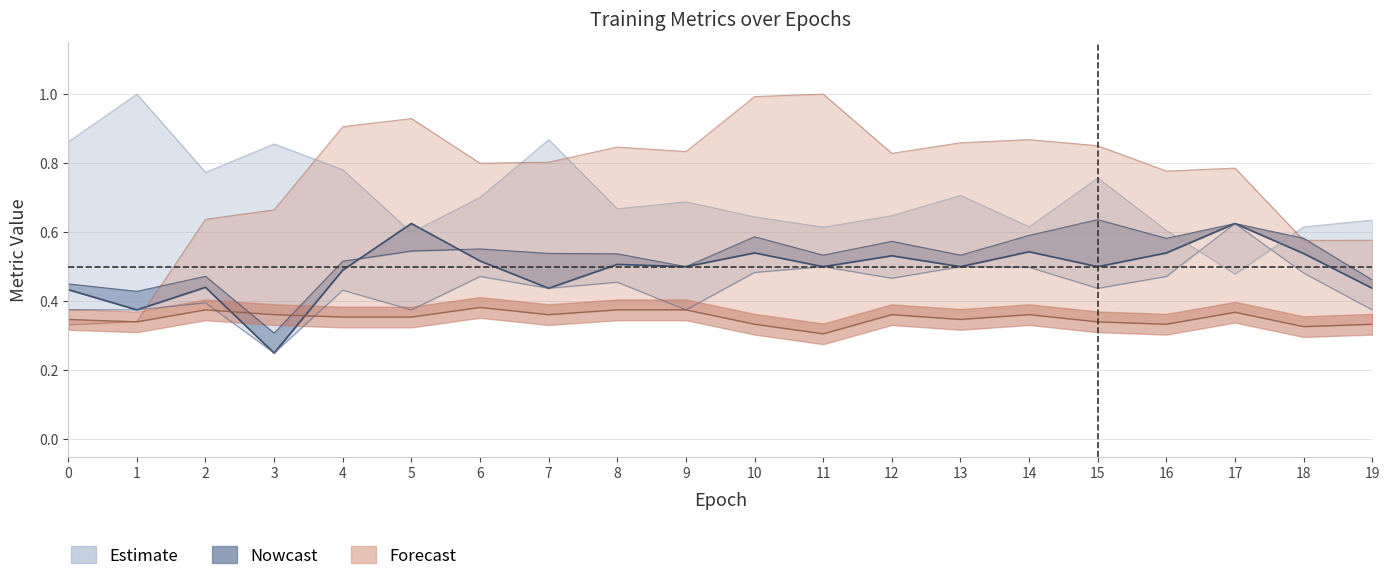

At how many categories does at least one series exceed 0?

20